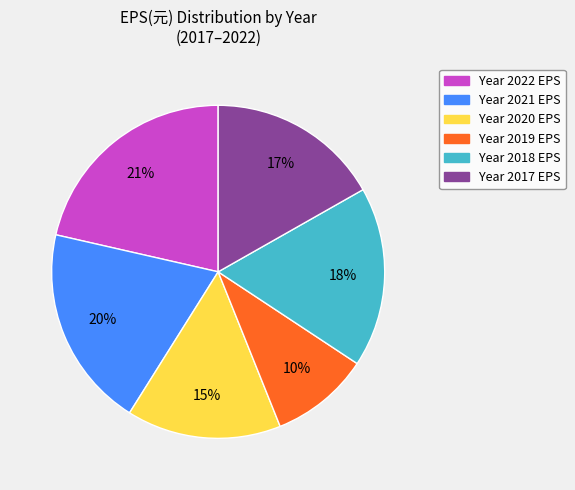

To the nearest percent, what is the average slice percentage?

17%